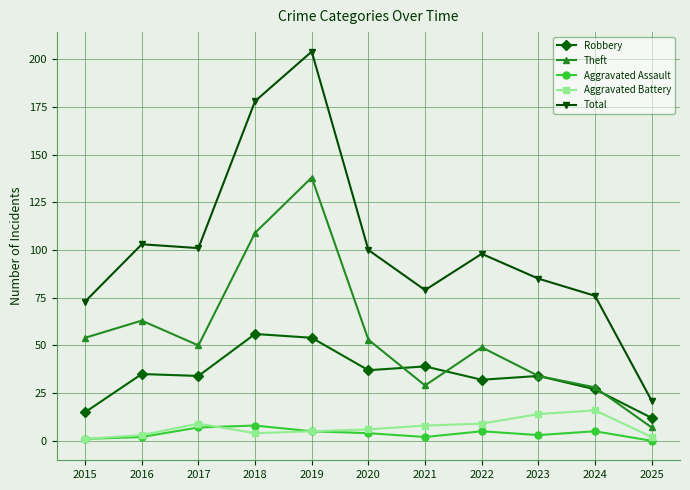

What is the sum of all Aggravated Assault values?

42